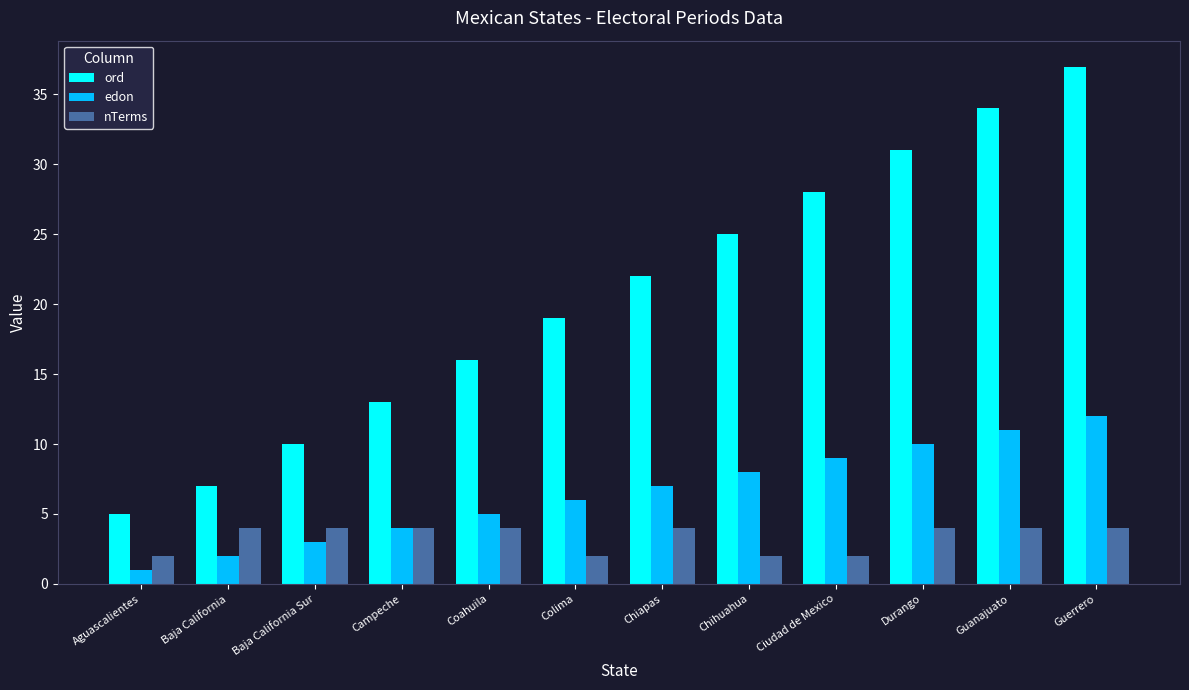

Which series has the largest range (max minus min)?

ord